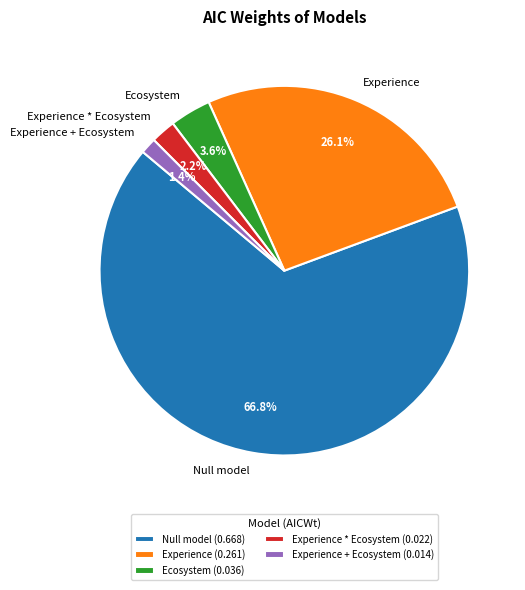

Does Experience + Ecosystem represent more than half of the total?

No